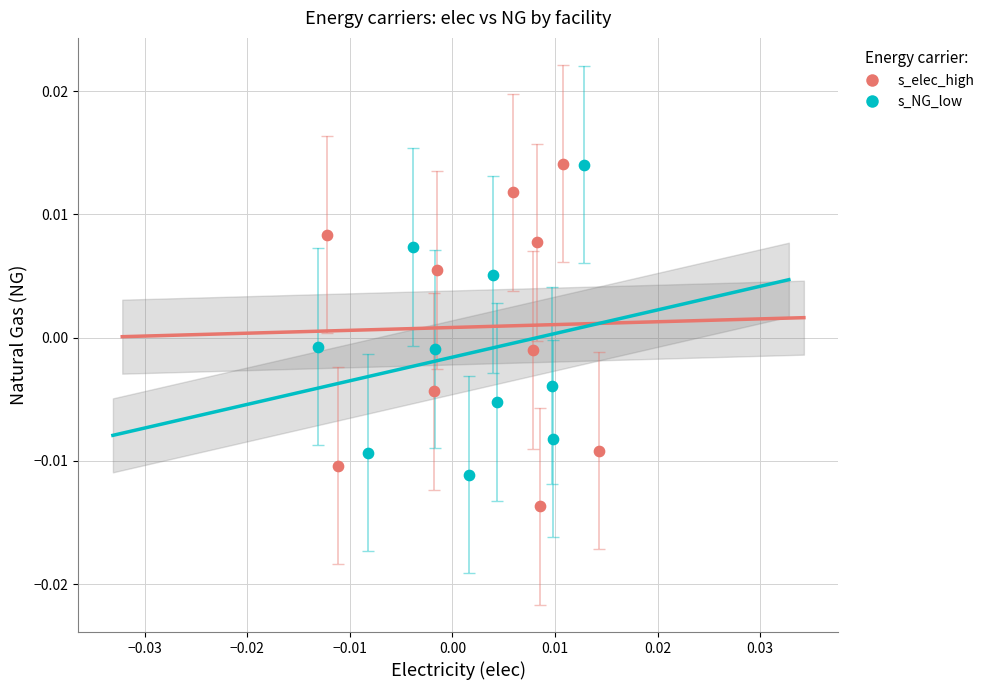

Which series contains the lowest Y value?

s_elec_high